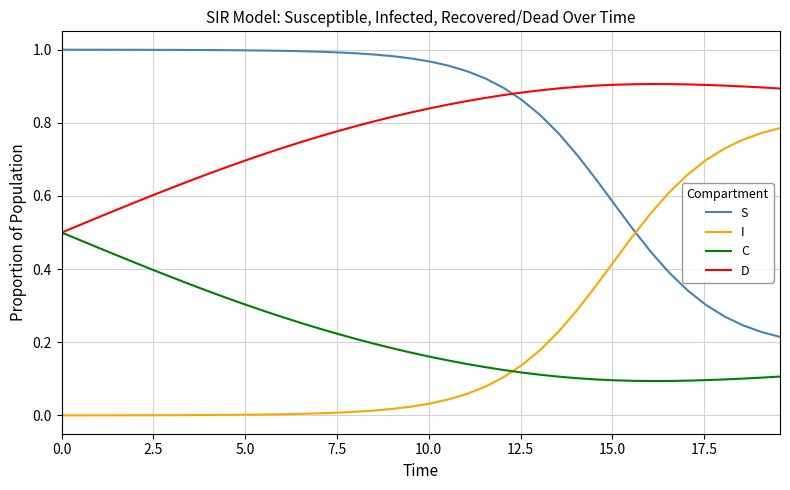

Which series ends up on top after the final intersection of S and I?

I